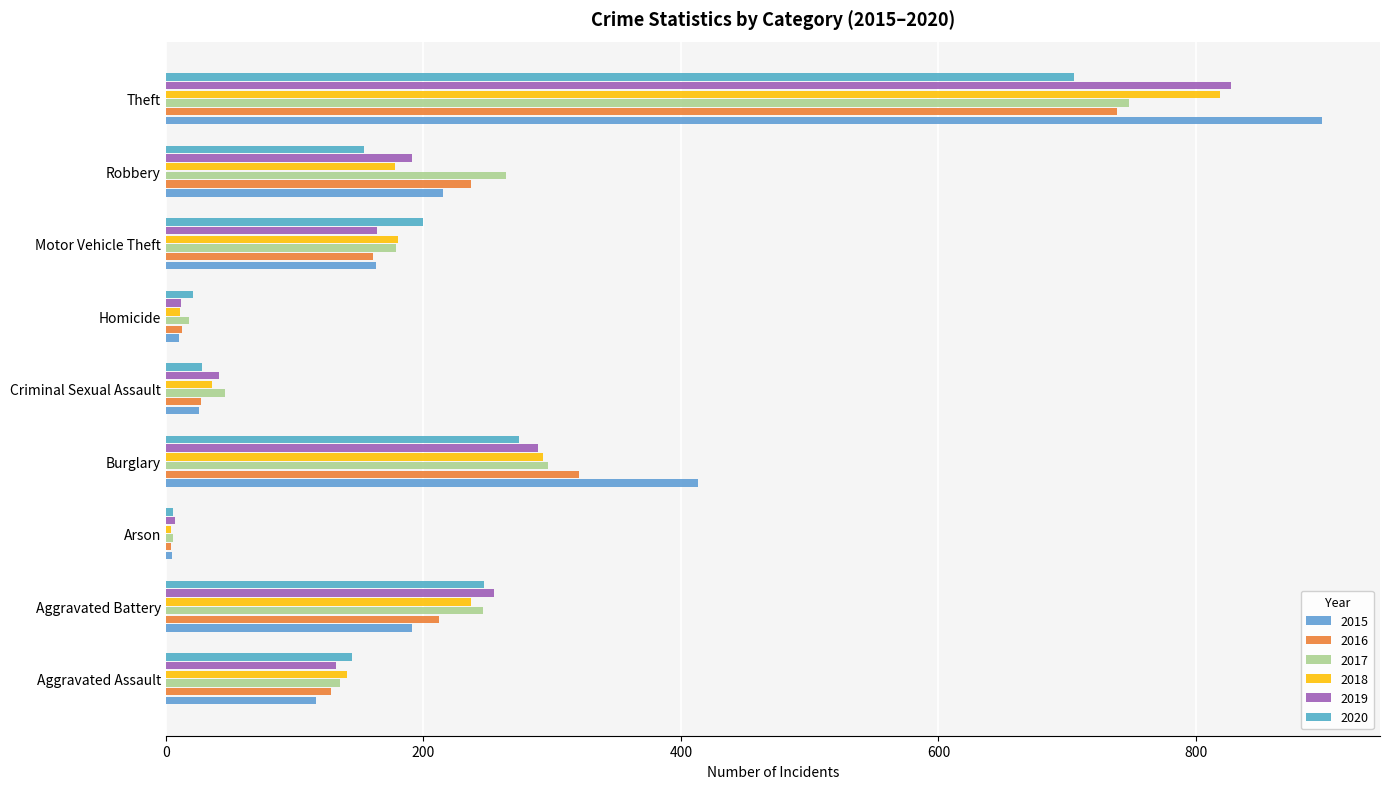

What is the approximate value of 2019 at Aggravated Assault?

132